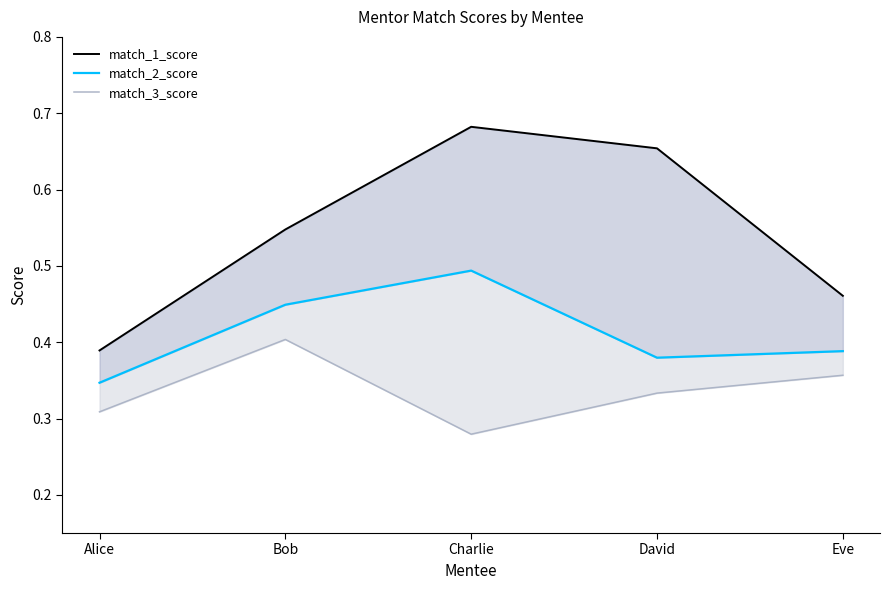

True or false: match_1_score has a value of 0.7 at Charlie.

True